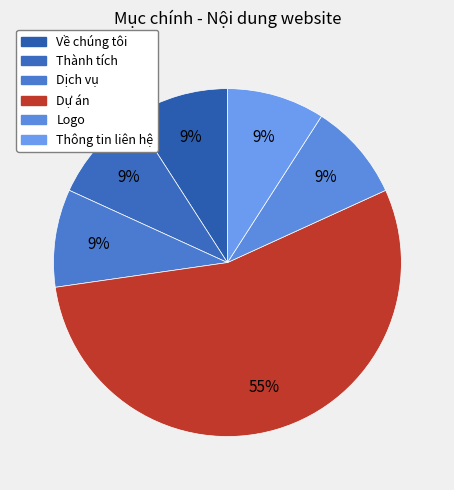

Between Dự án and Thành tích, which is larger?

Dự án